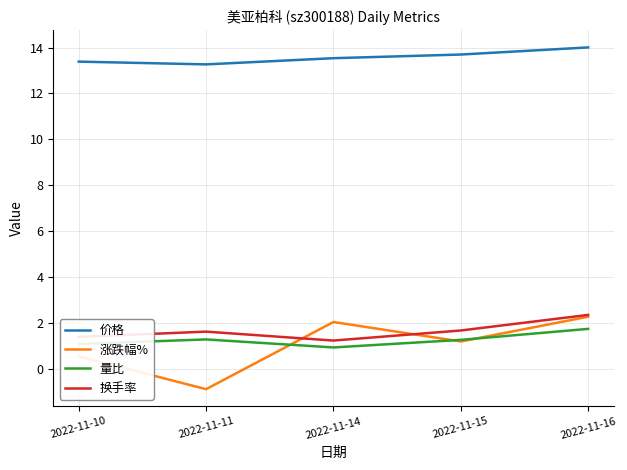

The 量比 series shows 0.9 at 2022-11-16. True or false?

False